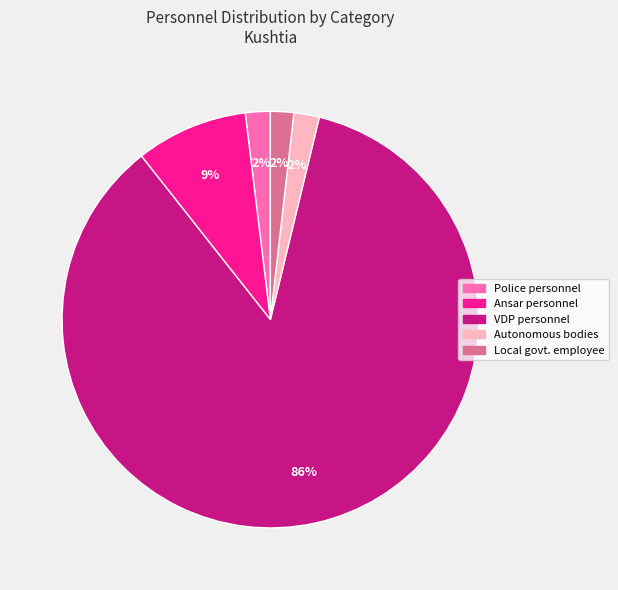

Is there a majority slice in this chart?

Yes